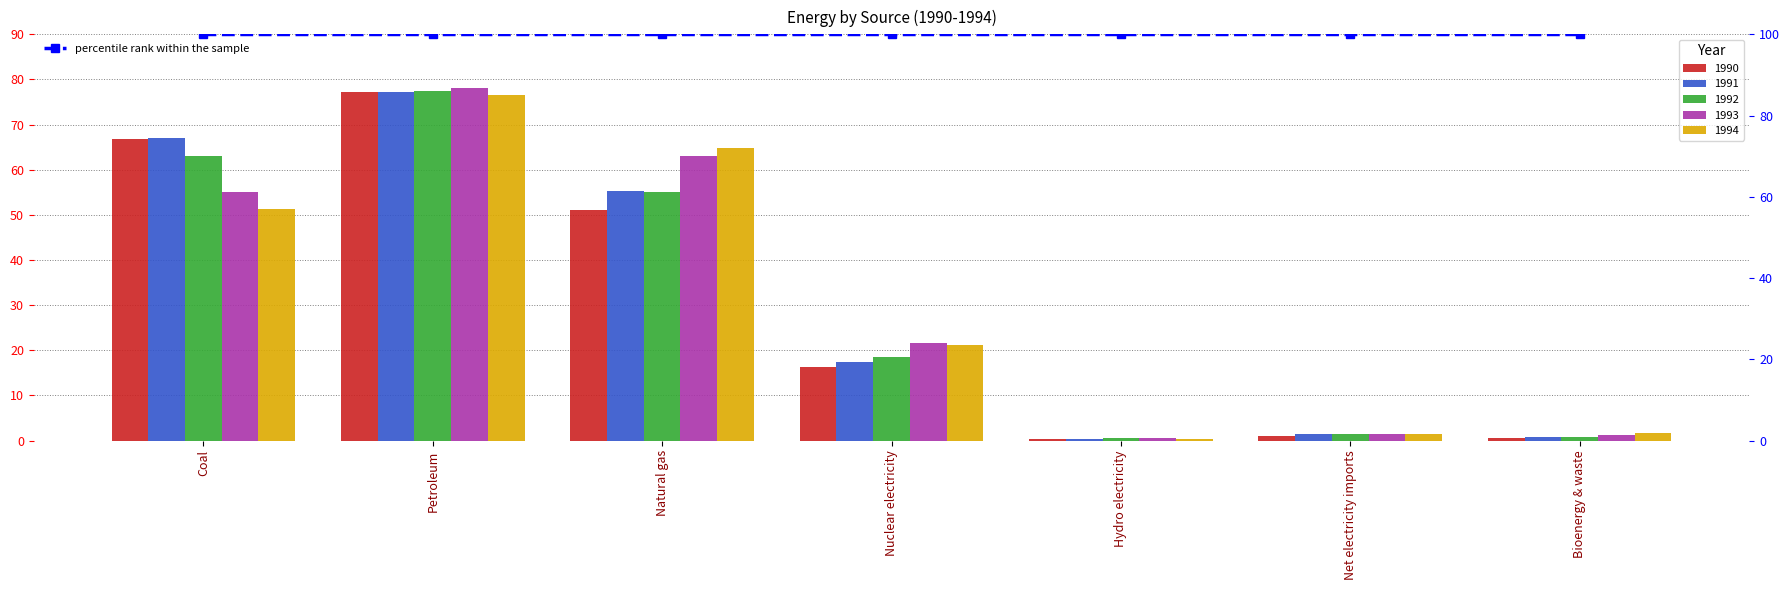

How many bars are there in each group?

5